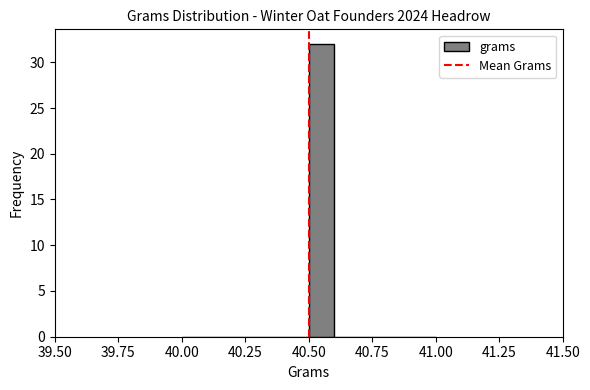

Around what value on the x-axis is the tallest bar? Give the approximate position of its centre, as read against the axis.

40.55